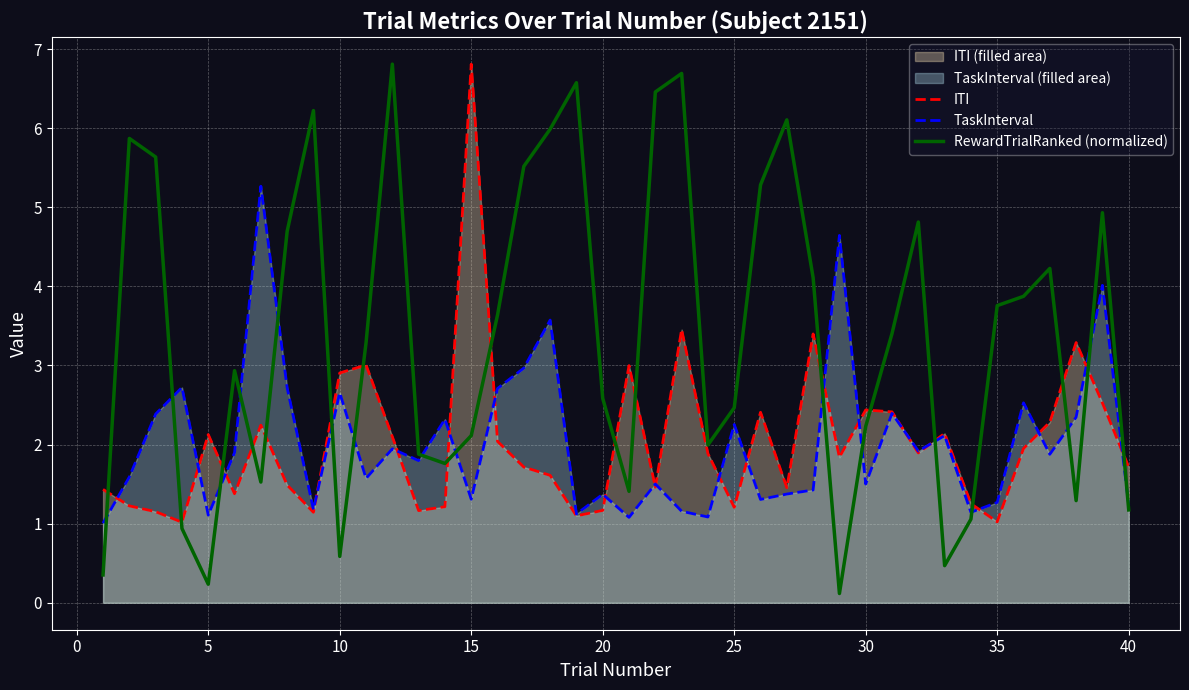

What is the average value of the RewardTrialRanked (normalized) series?

3.4